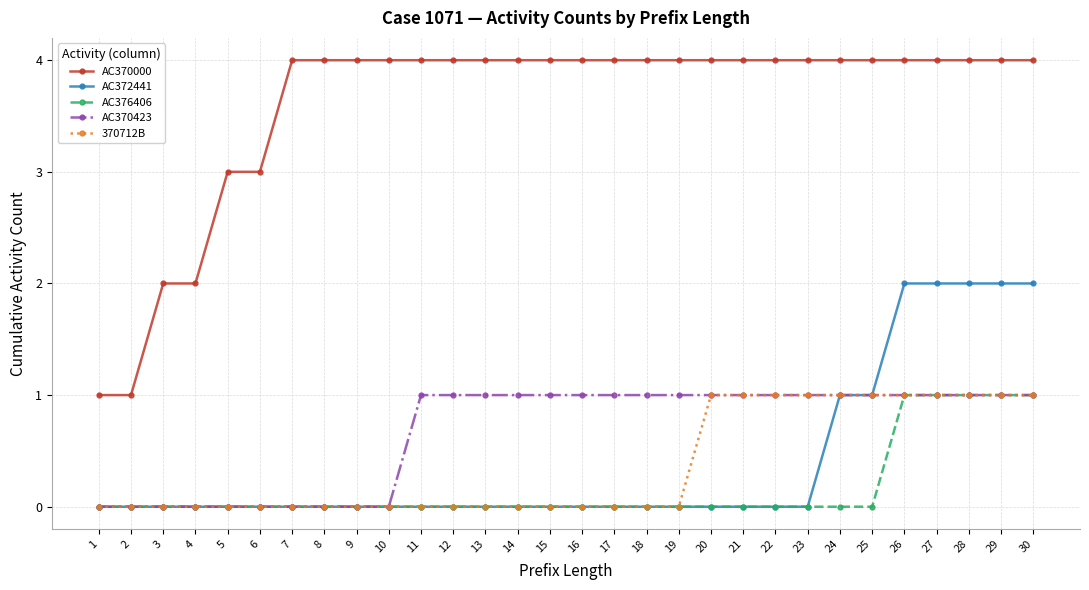

Is it true that AC376406 equals 0 at 20?

True